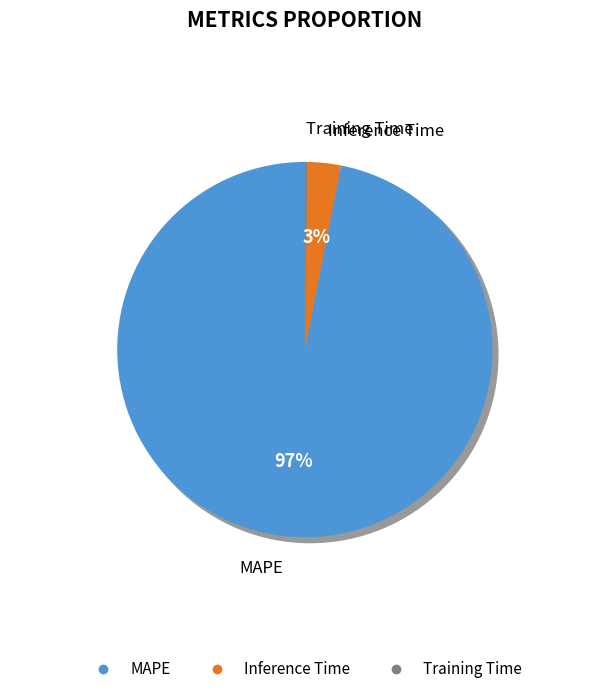

Between Training Time and Inference Time, which is larger?

Inference Time